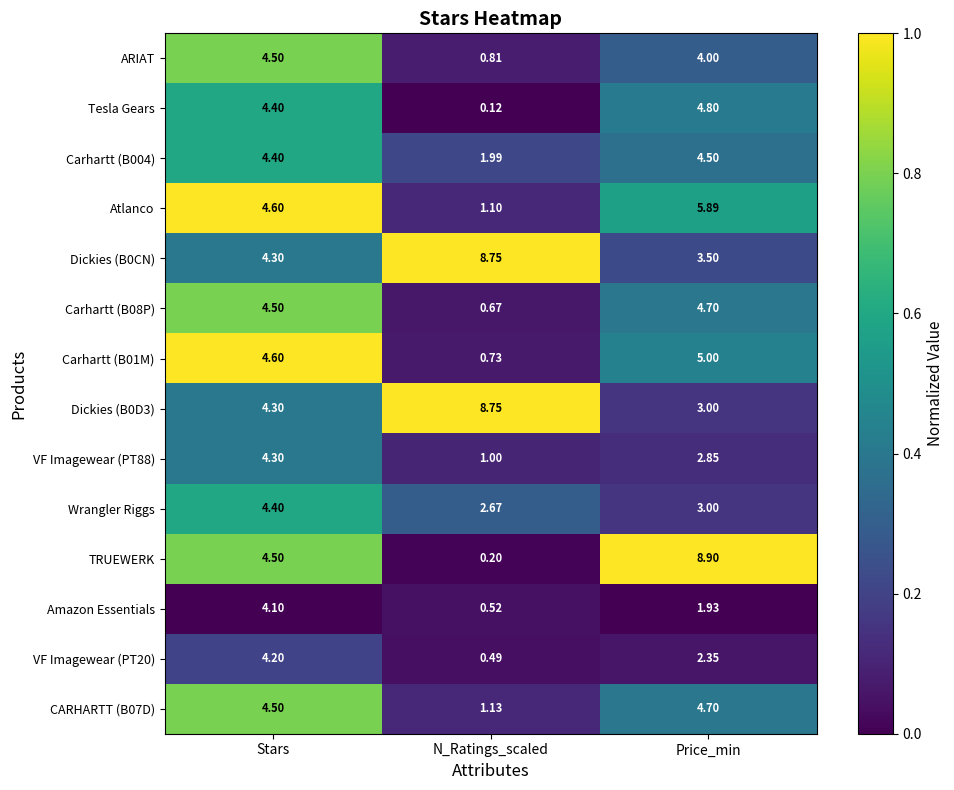

At which label does ARIAT reach its minimum?

N_Ratings_scaled